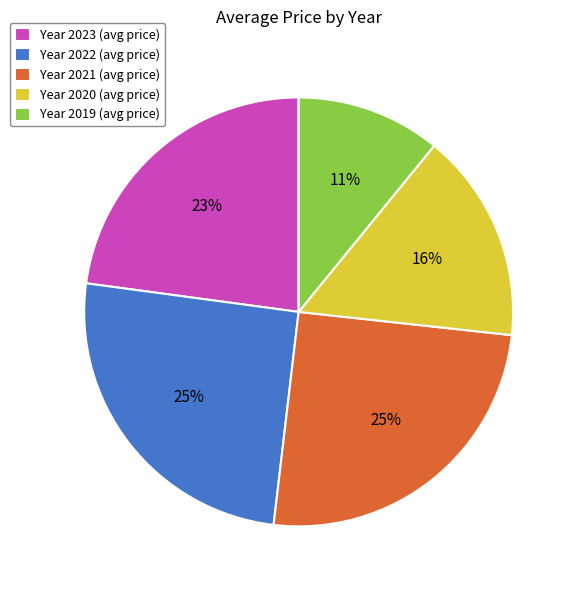

Do Year 2021 (avg price) and Year 2019 (avg price) together represent more than half of the pie?

No